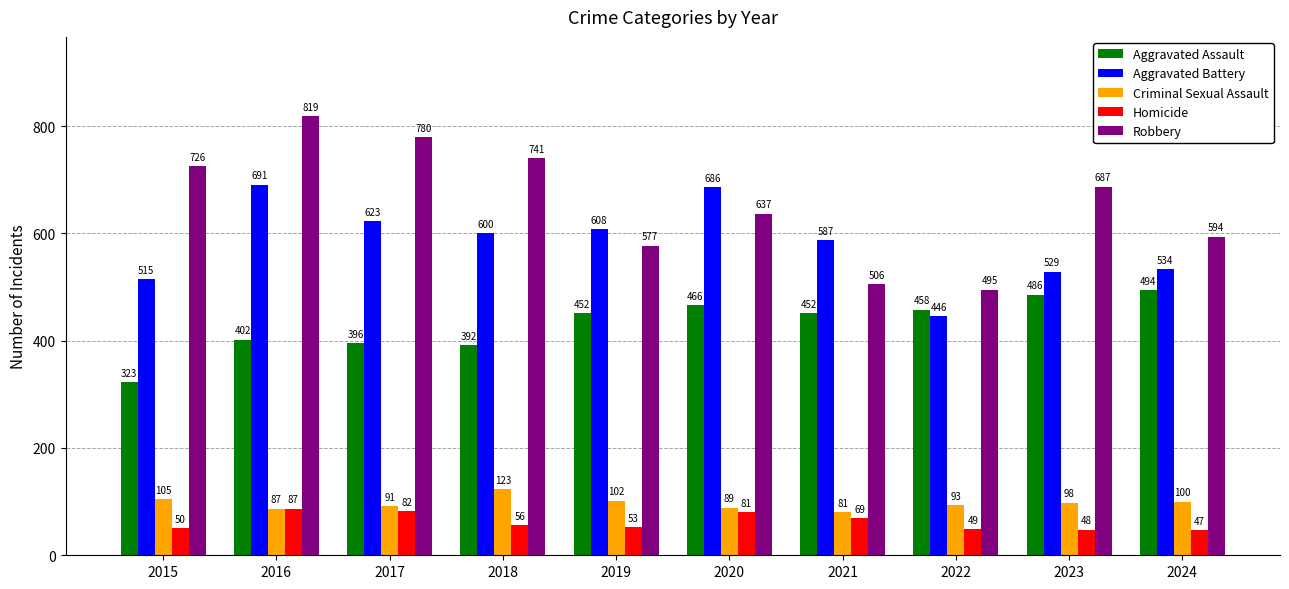

At which category does the chart reach its peak across all series?

2016